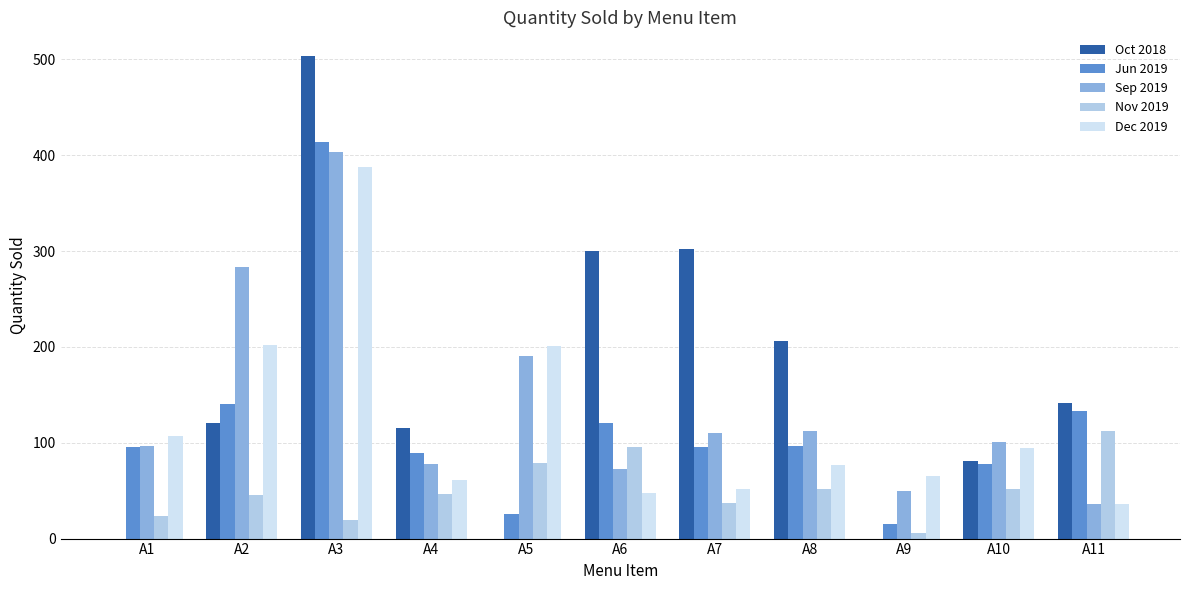

Which series changed the most between A6 and A8?

Oct 2018